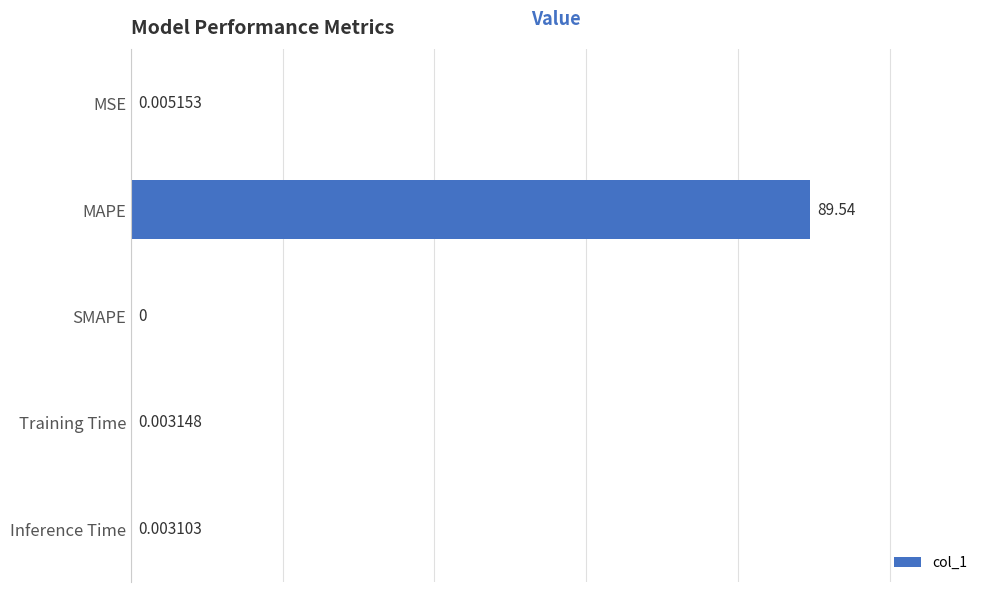

Which label corresponds to the largest value in the chart?

MAPE